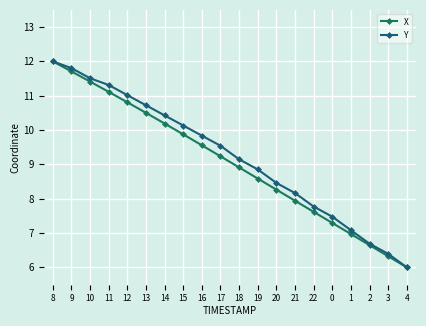

True or false: X has more than 0 points higher than both neighbors.

False